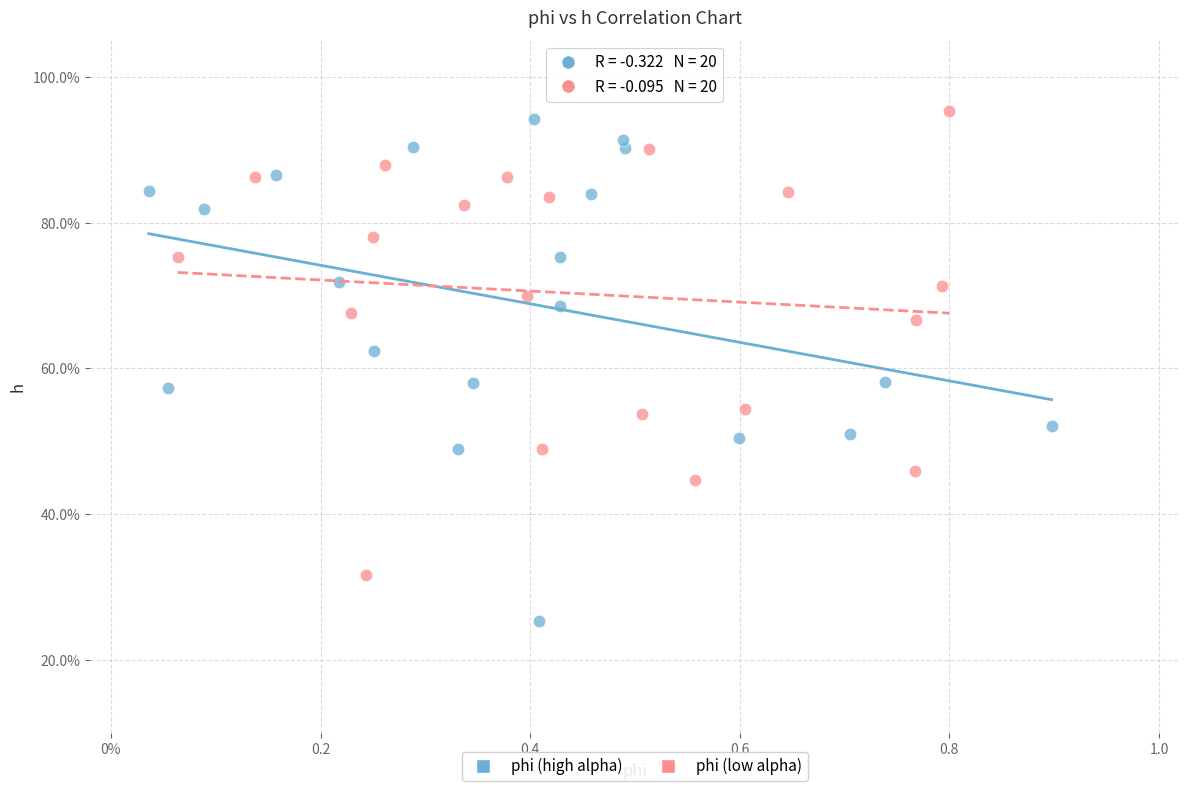

What are all the series names shown in the legend?

phi (high alpha), phi (low alpha)